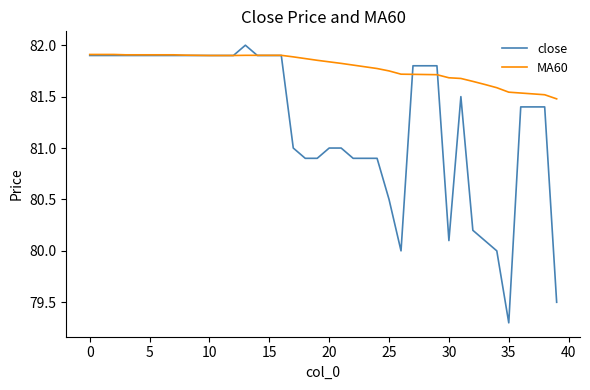

After their last crossing, which series has the higher values: MA60 or close?

MA60